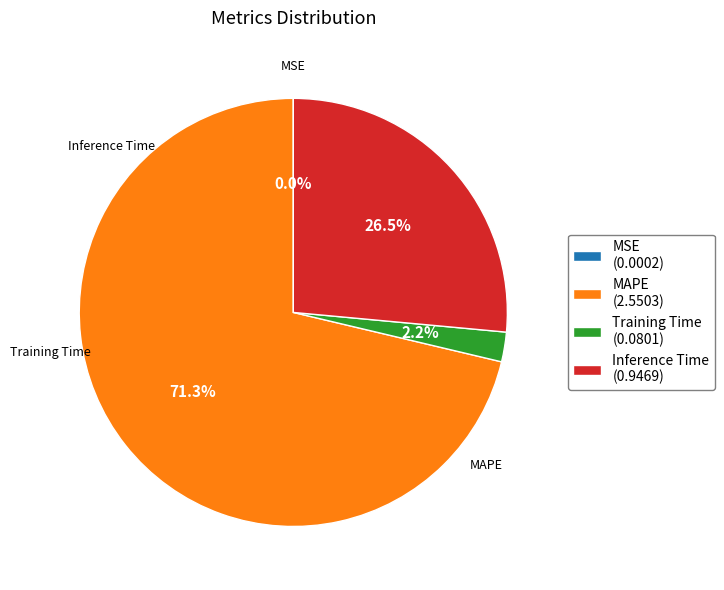

Is it true that MAPE is 60% of the pie?

False